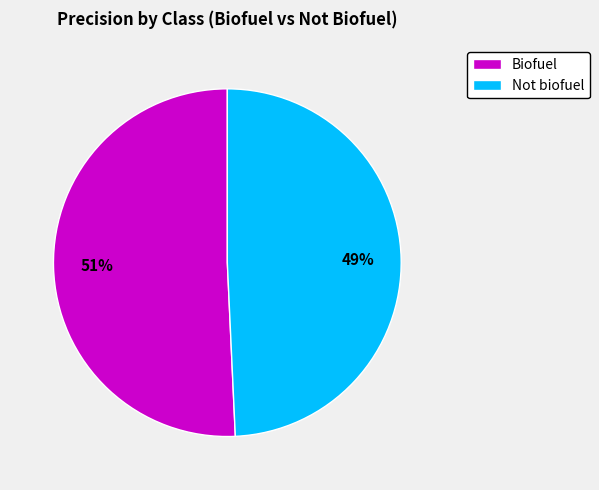

Which slice is the largest?

Biofuel